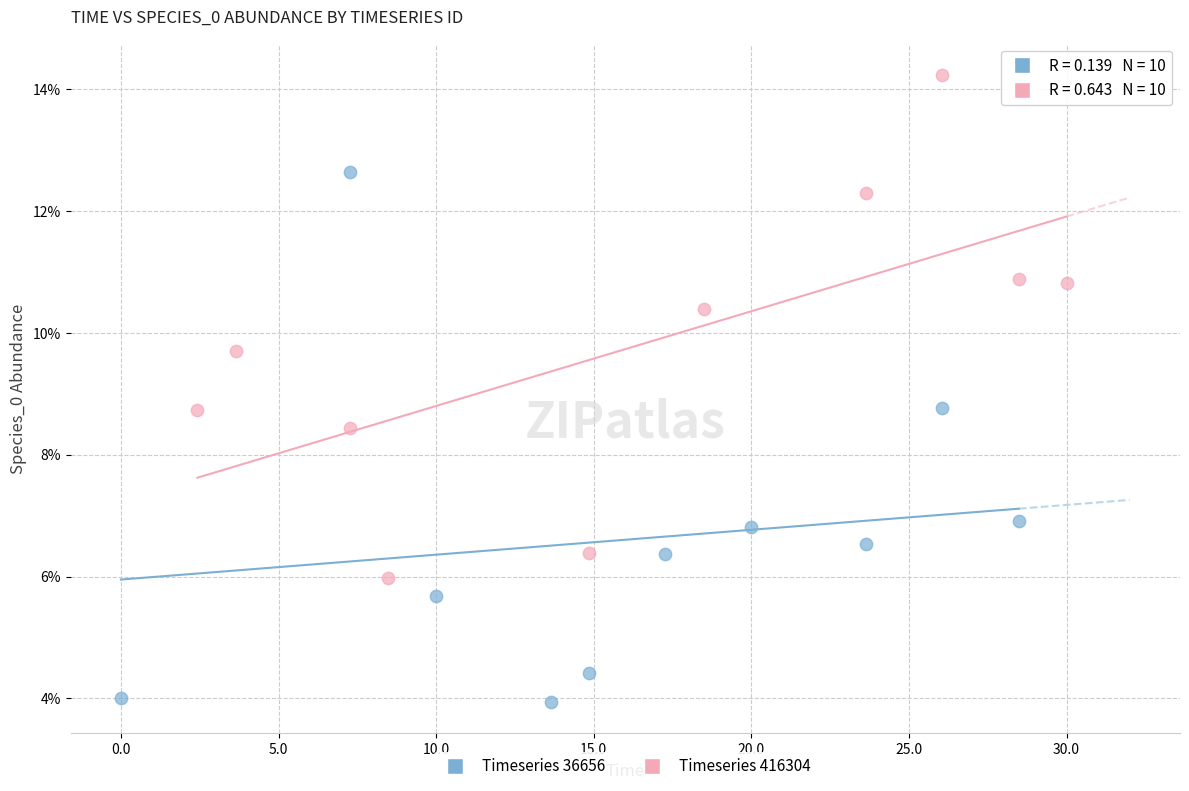

Which series reaches the minimum Y coordinate?

Timeseries 36656